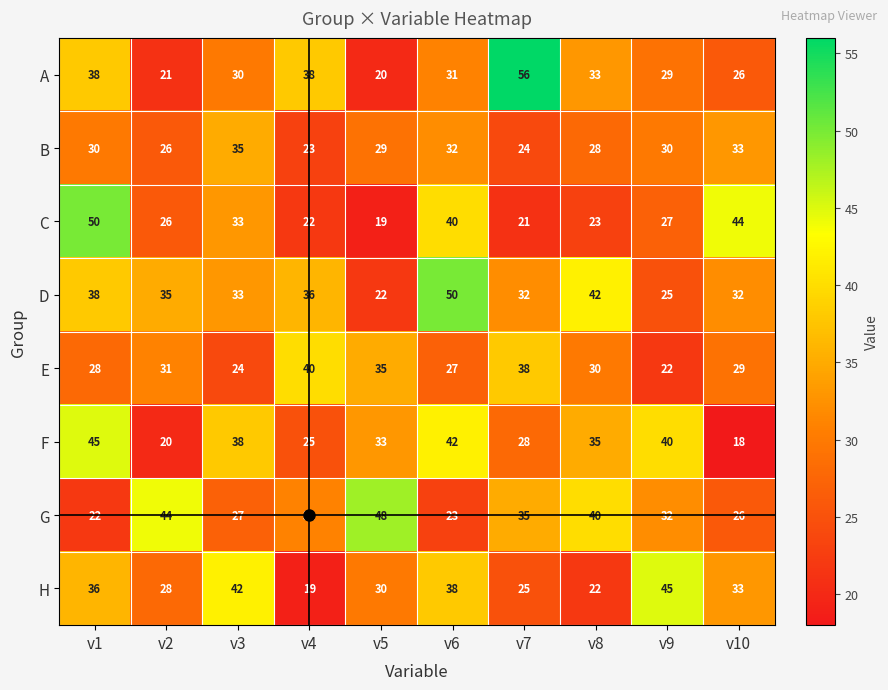

What is the sum of the H values at v2 and v6?

66